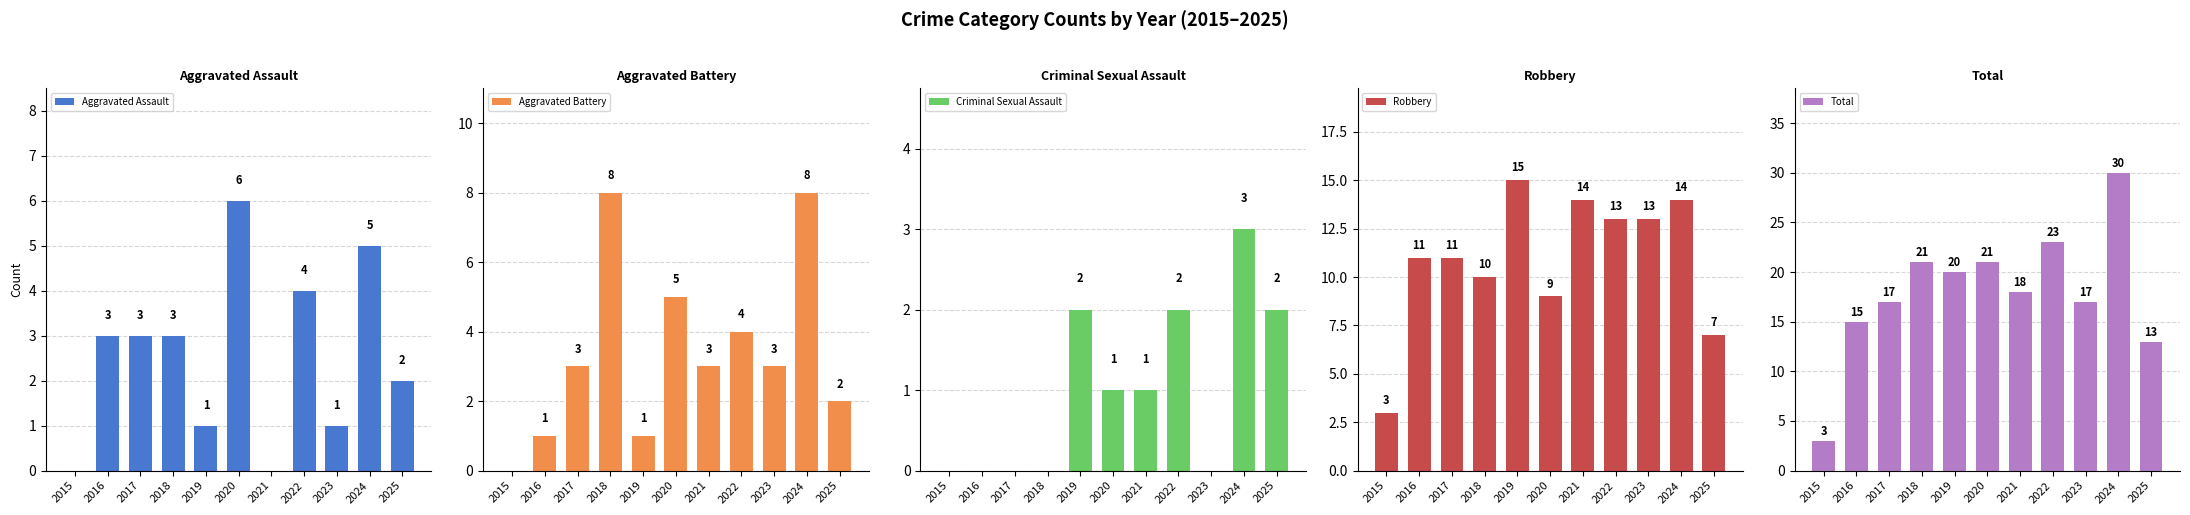

Rank the series at 2019 from highest to lowest value.

Total, Robbery, Criminal Sexual Assault, Aggravated Assault, Aggravated Battery